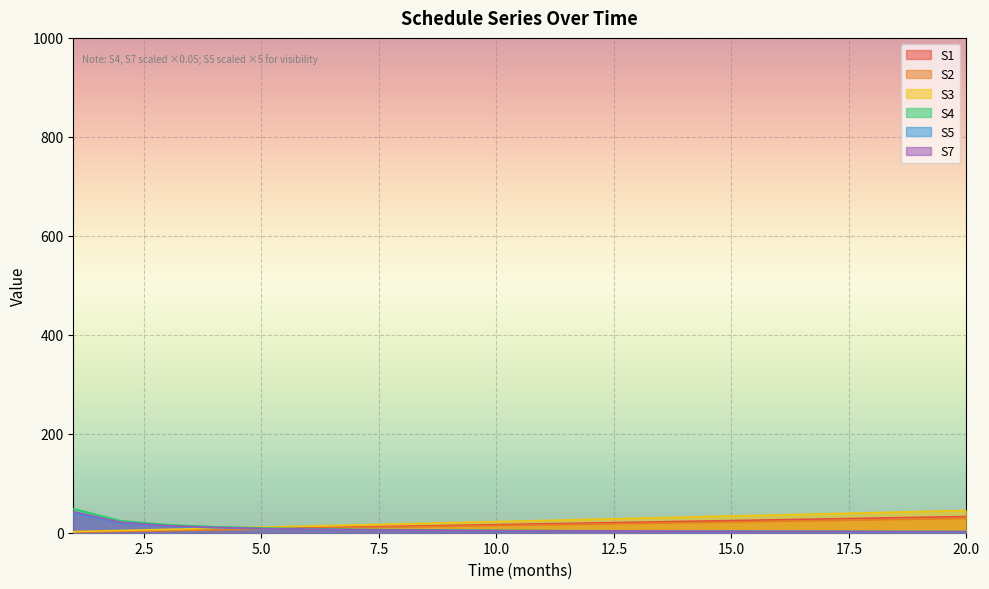

How many lines are shown in the chart?

6